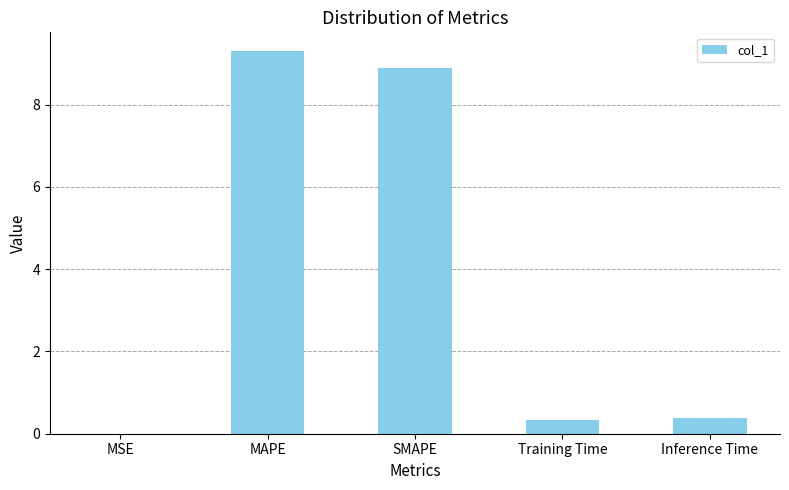

What is the change in value from SMAPE to Training Time?

-8.5